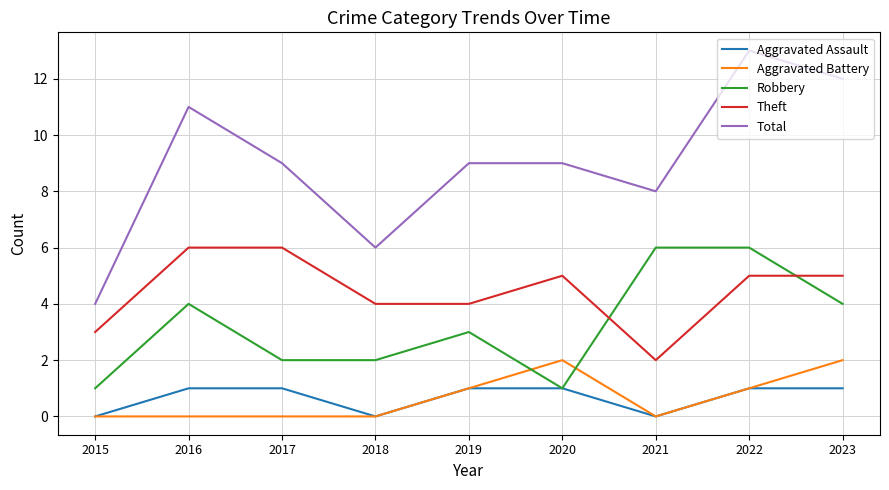

What is the sum of the Robbery values at 2018 and 2017?

4